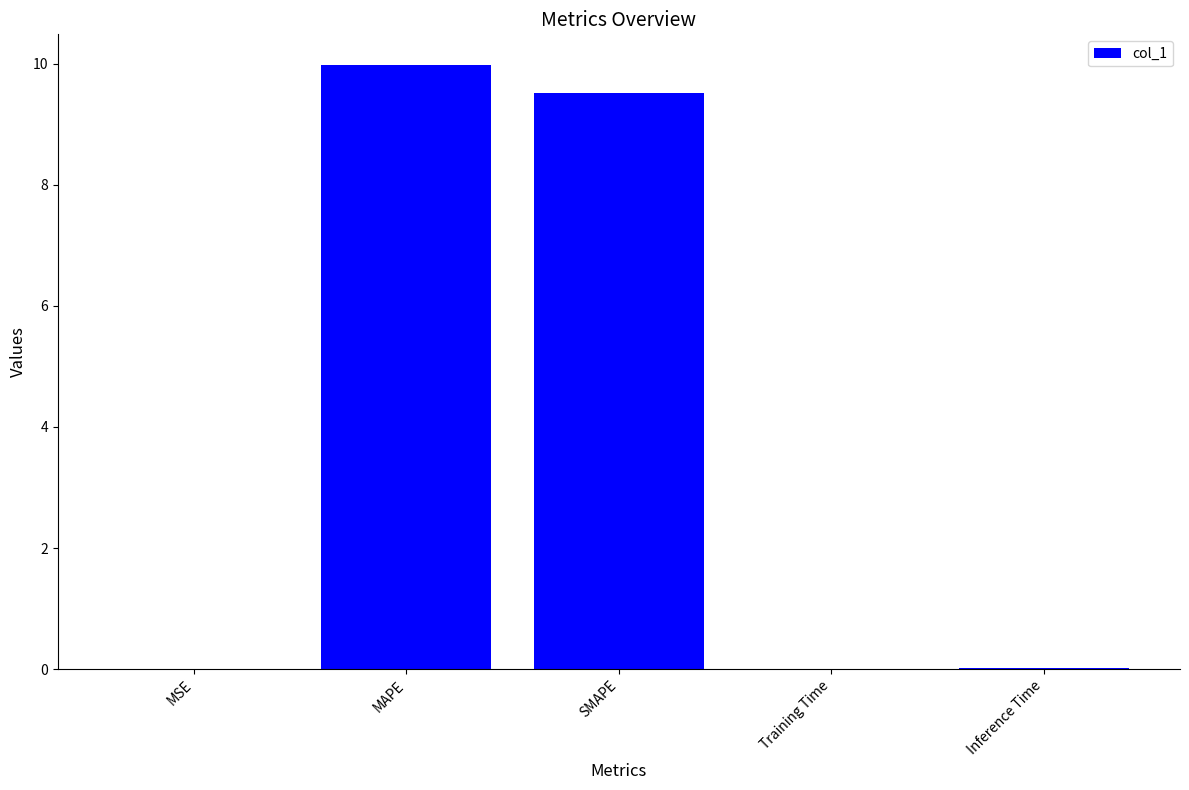

Which category has the highest value across all series?

MAPE